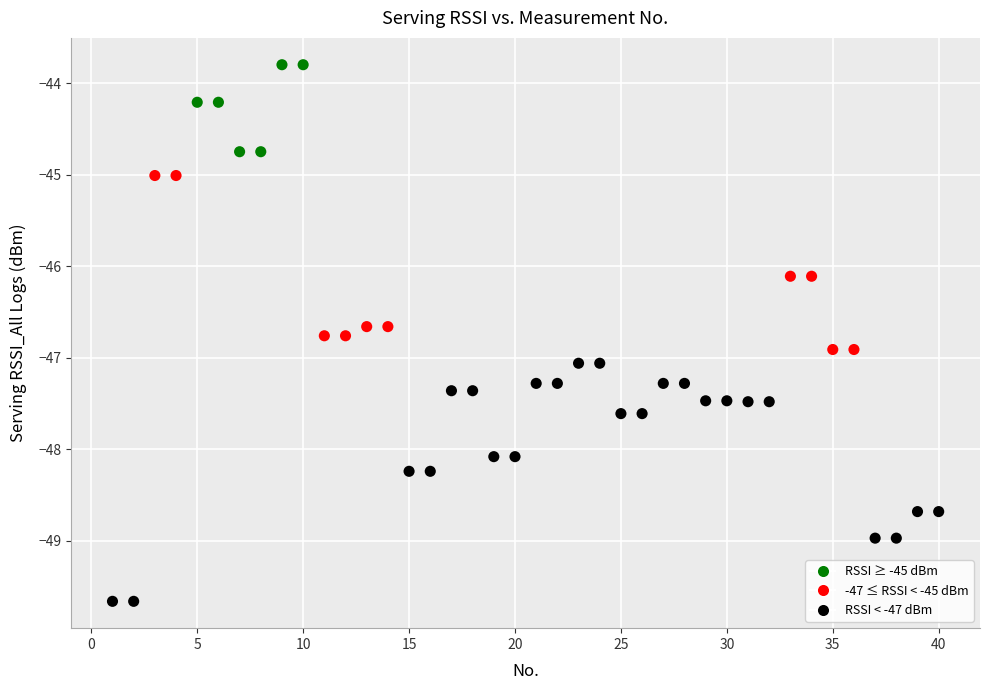

What is the range of X values (max minus min)?

39.0